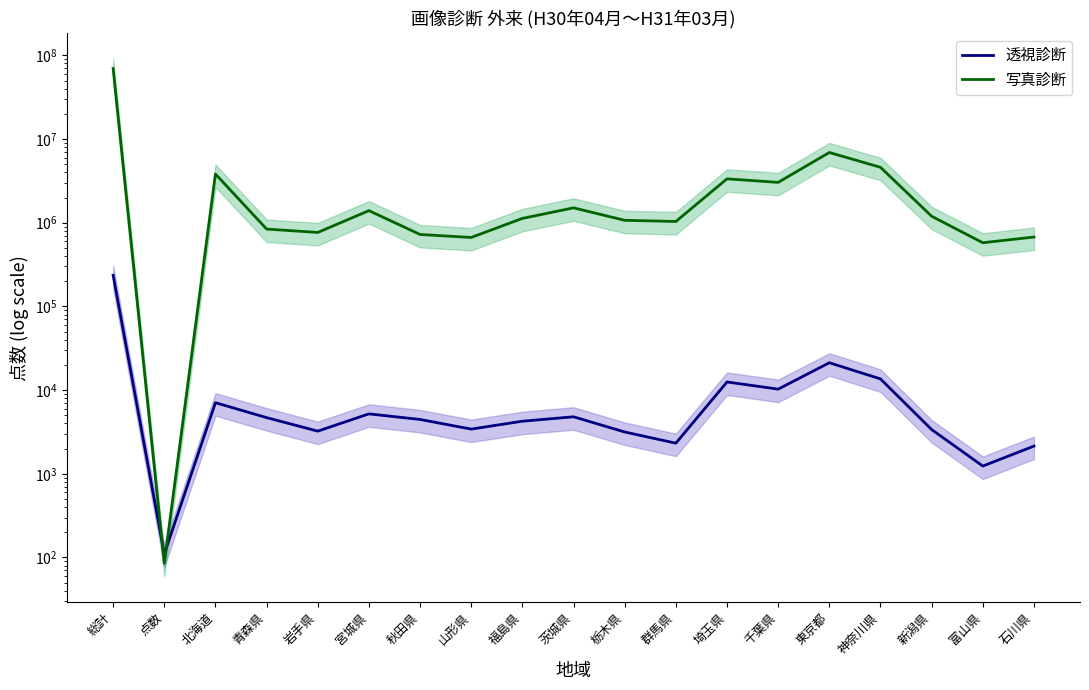

List the series in order of their peak value, lowest first.

透視診断, 写真診断